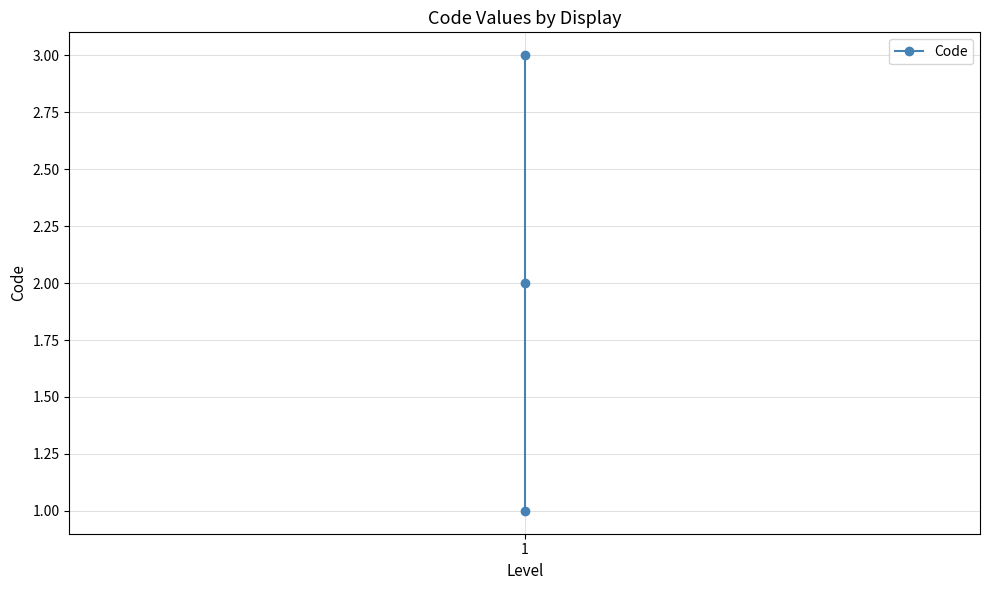

Between 2 and 1, which is larger?

2